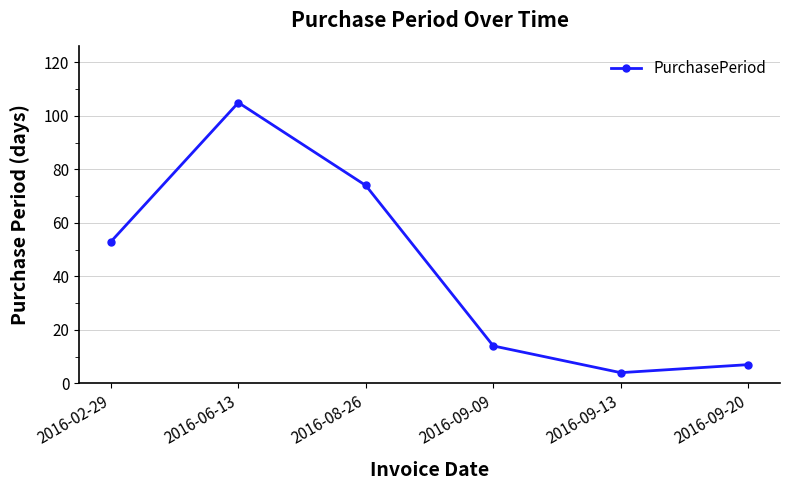

Reading left to right, what are all the values shown in this chart?

53	105	74	14	4	7